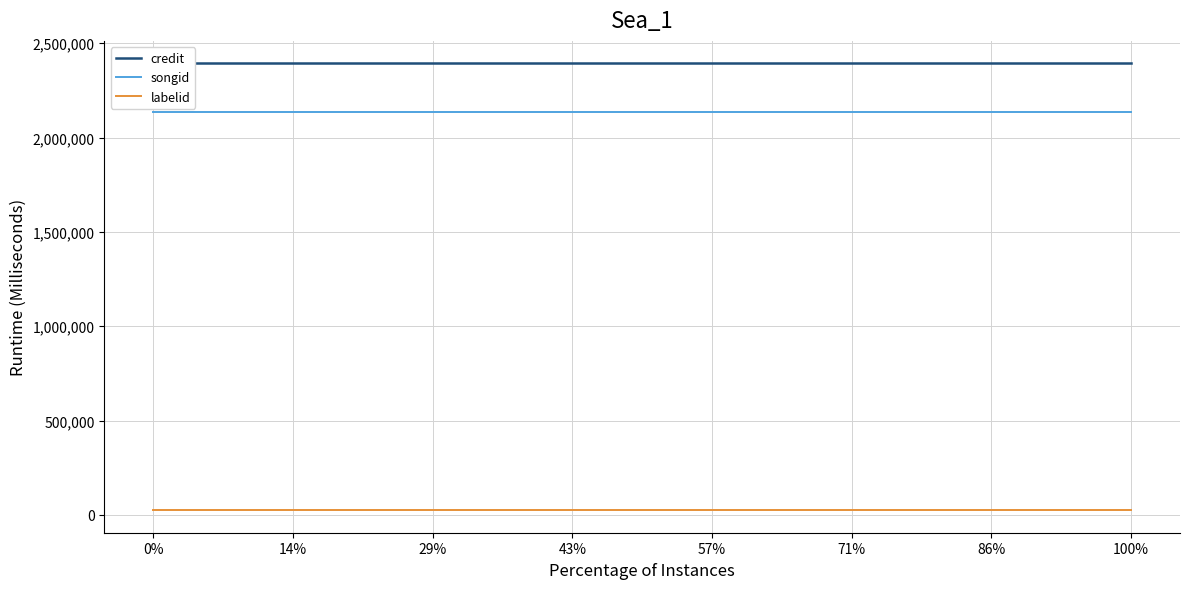

True or false: credit and labelid cross at least once.

False